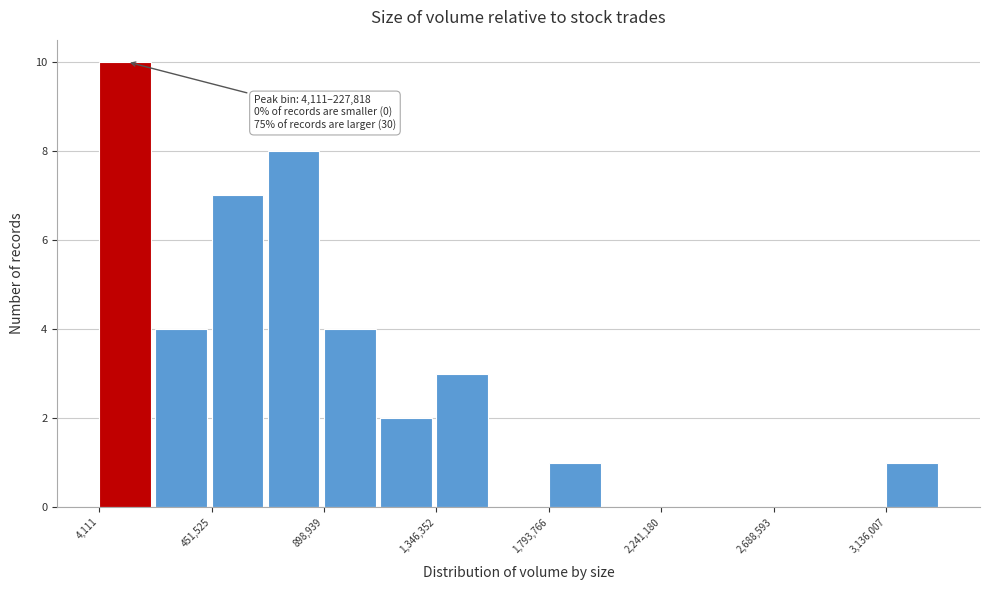

Over which range of the x-axis is the bar tallest?

0 to 250000